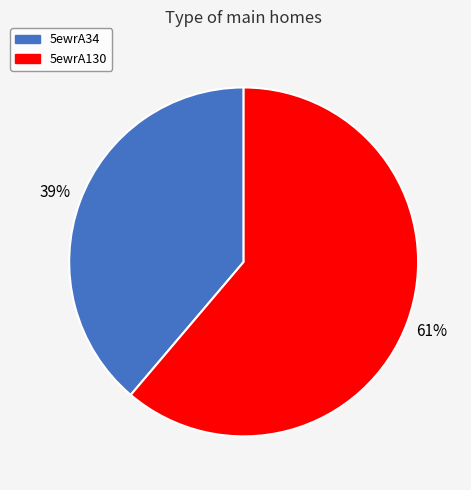

What is the smallest slice in the pie chart?

5ewrA34